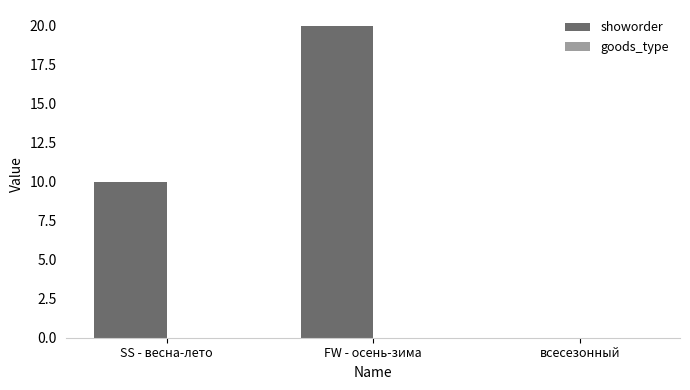

What is the sum of all values?

30